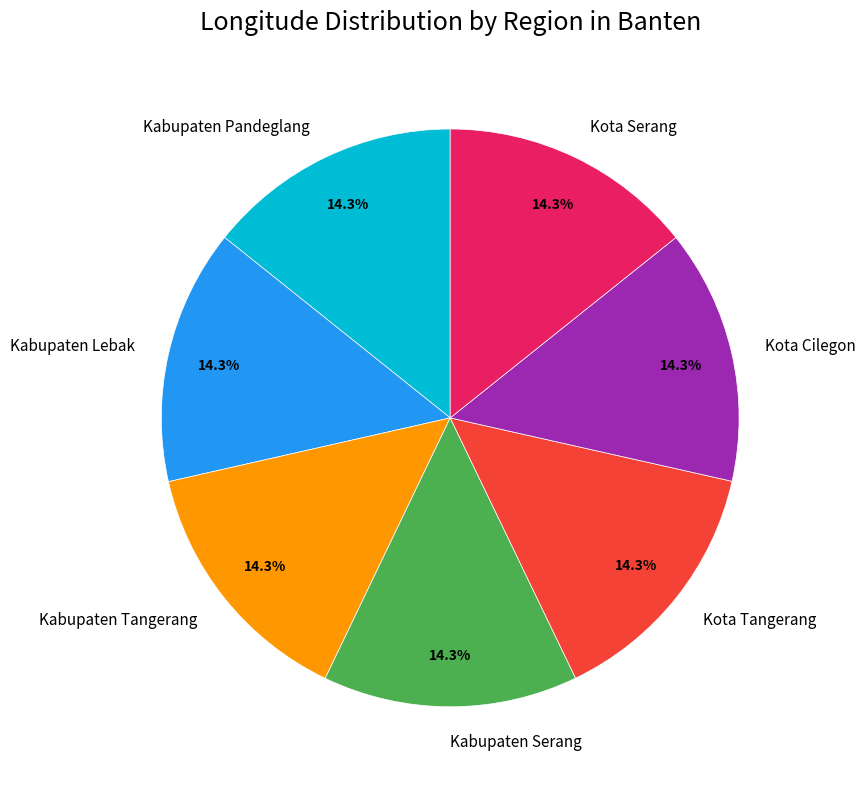

To the nearest percent, what is the average slice percentage?

14%